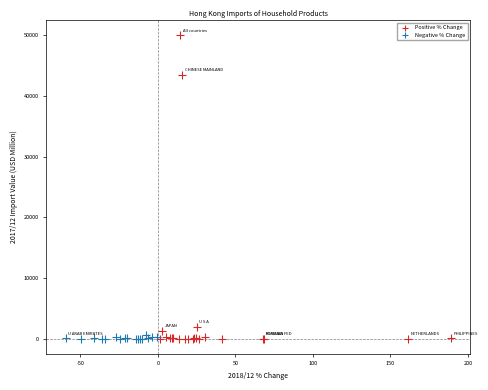

Which series contains the highest Y value?

Positive % Change